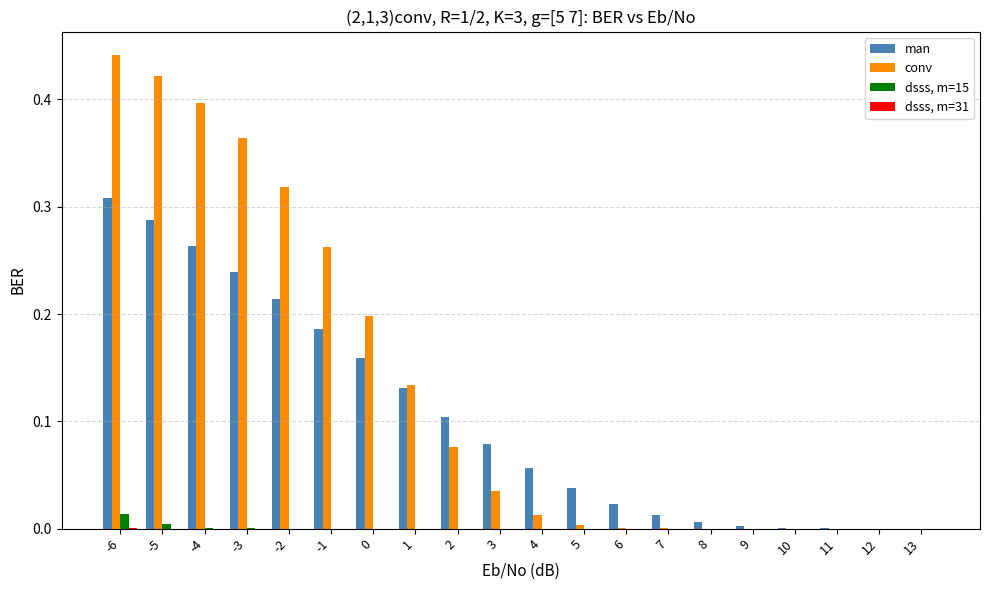

Which series changed the most between -3 and 0?

conv